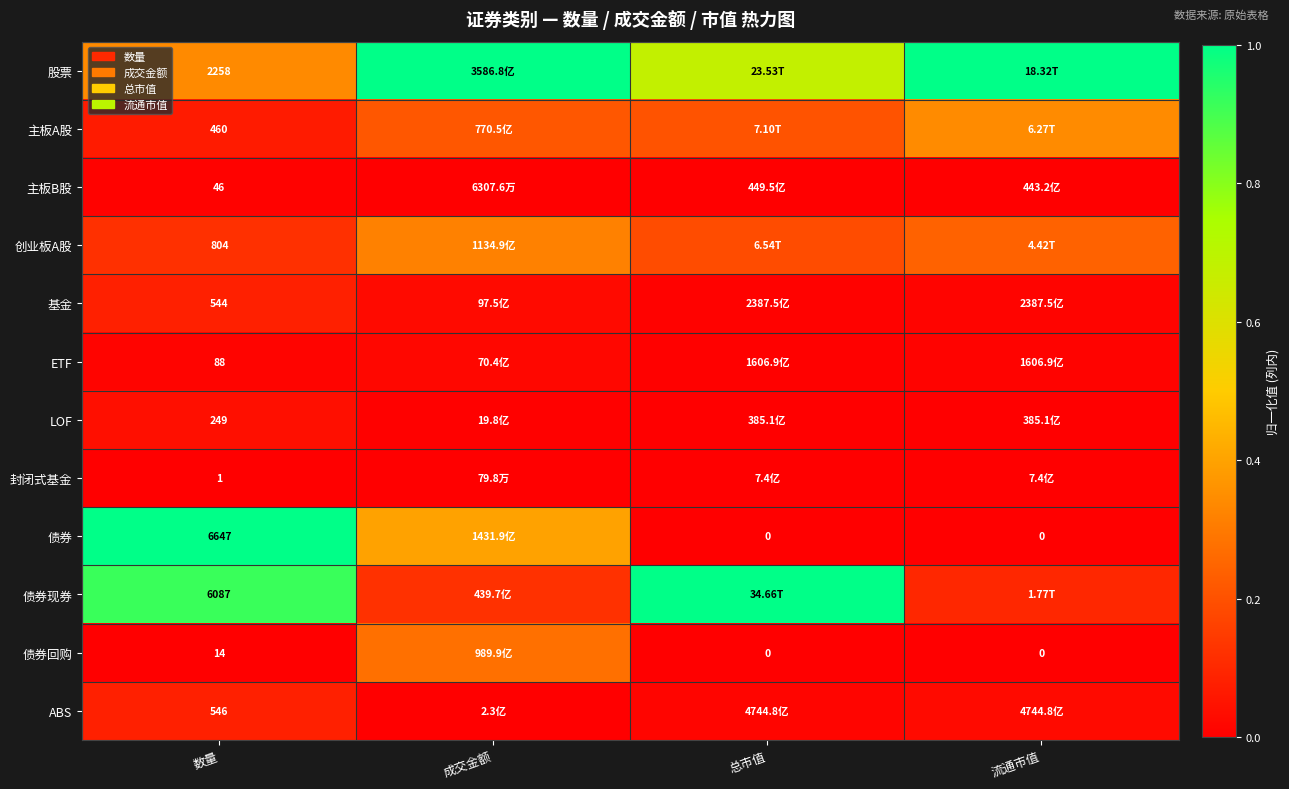

What is the maximum value shown in the chart?

1.0